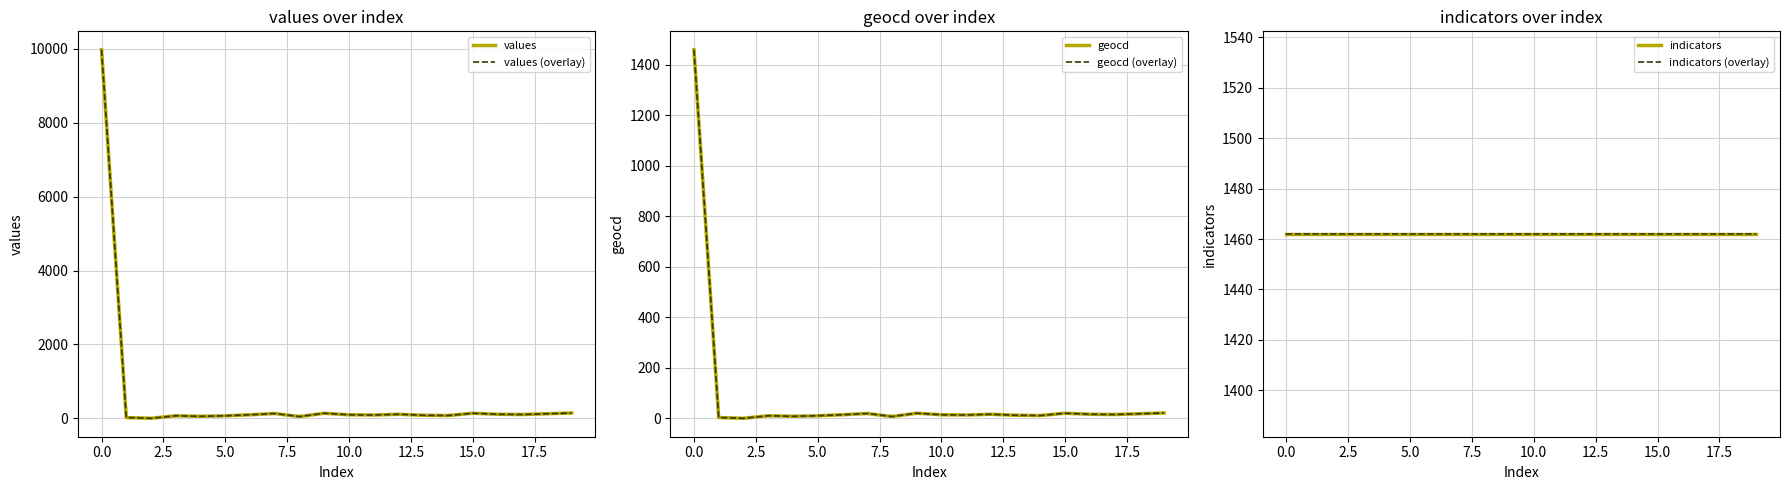

Is the value of values (overlay) at −2.5 greater than the value of indicators at 16?

Yes